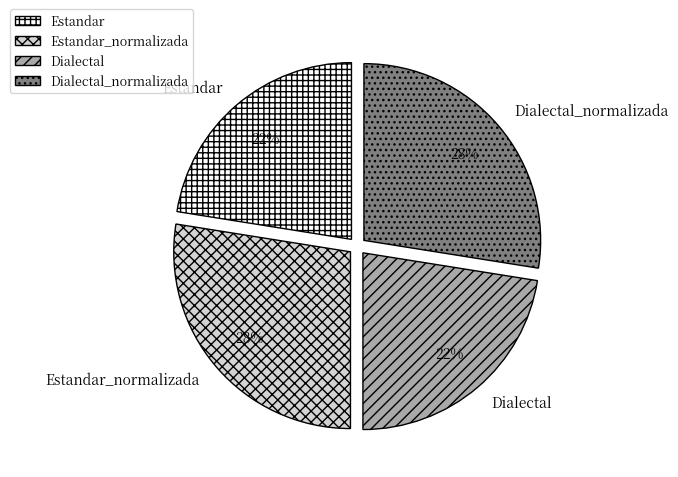

To the nearest percent, what is the combined percentage of Estandar and Dialectal_normalizada?

50%